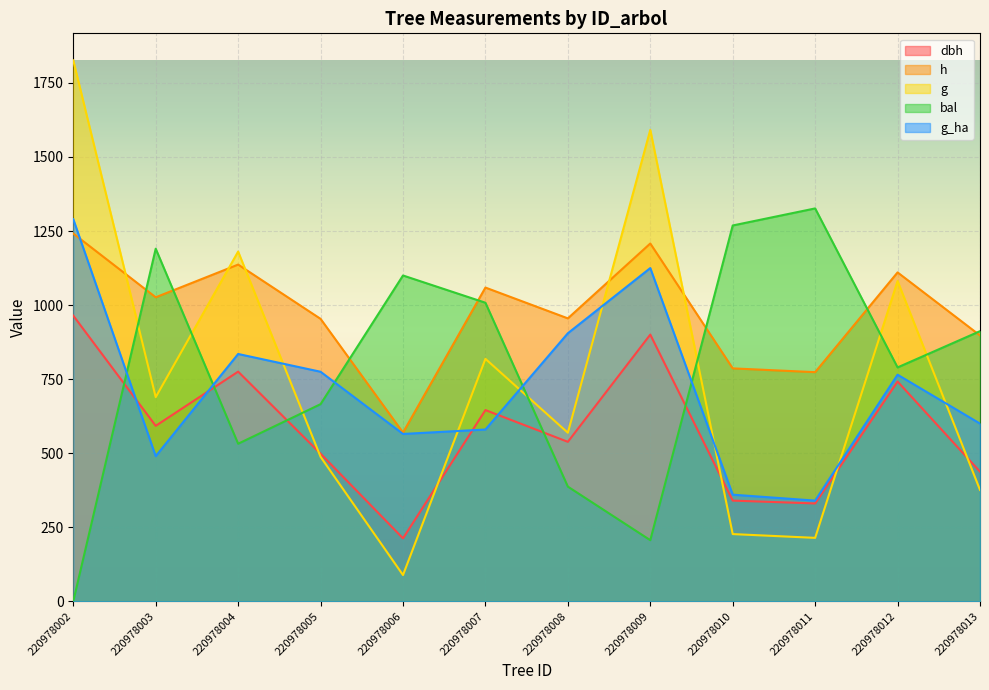

True or false: dbh and h intersect in this chart.

False